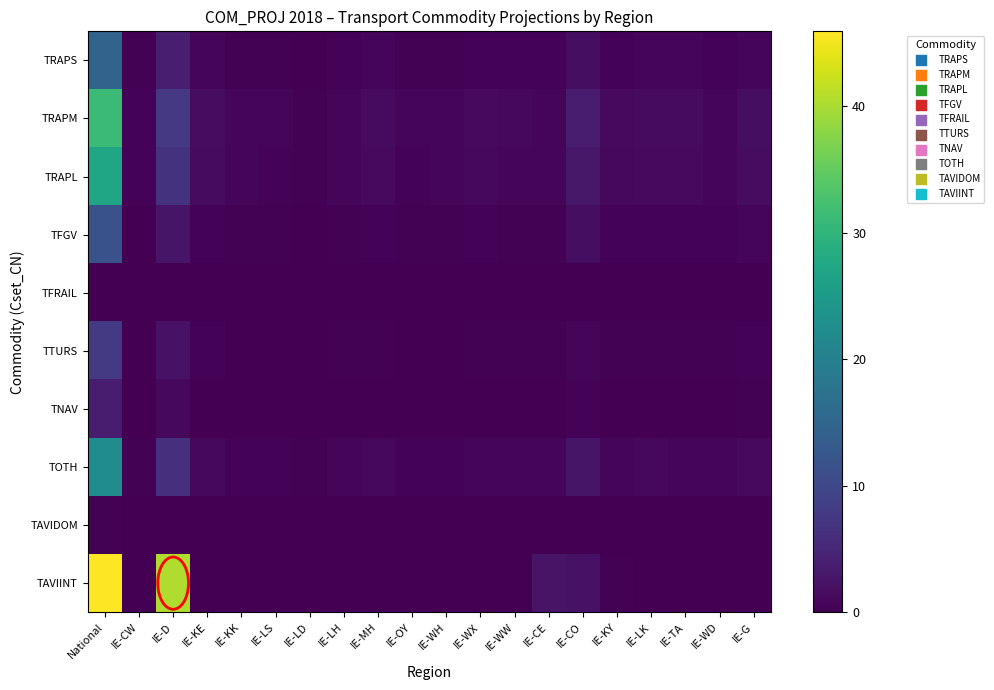

At which category is the sum across all series the highest?

National